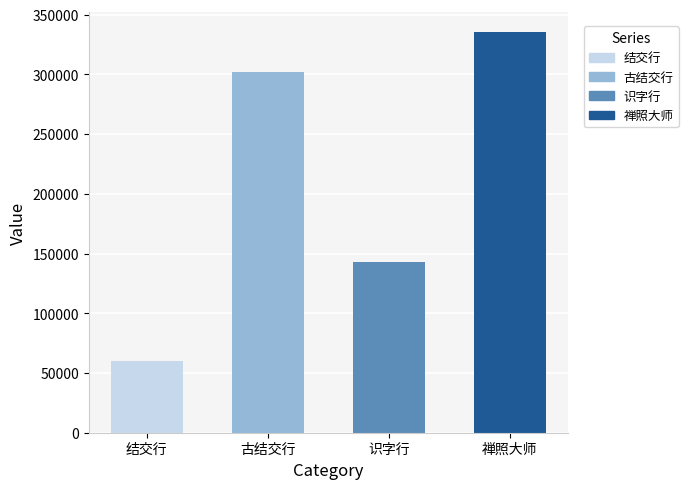

True or false: the data shows 552081 at 禅照大师.

False